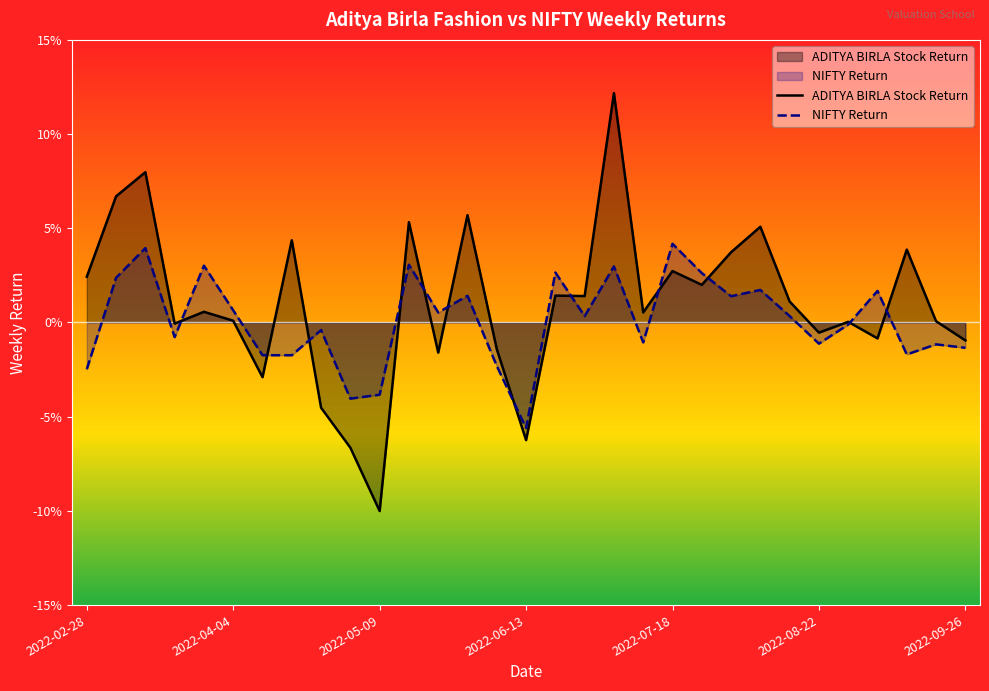

At which category does ADITYA BIRLA Stock Return reach its first local peak?

2022-03-14